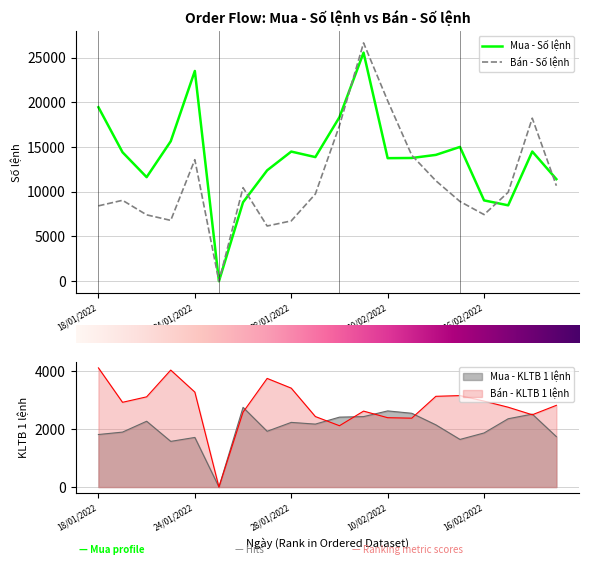

What is the label of the 12th point from the right?

28/01/2022